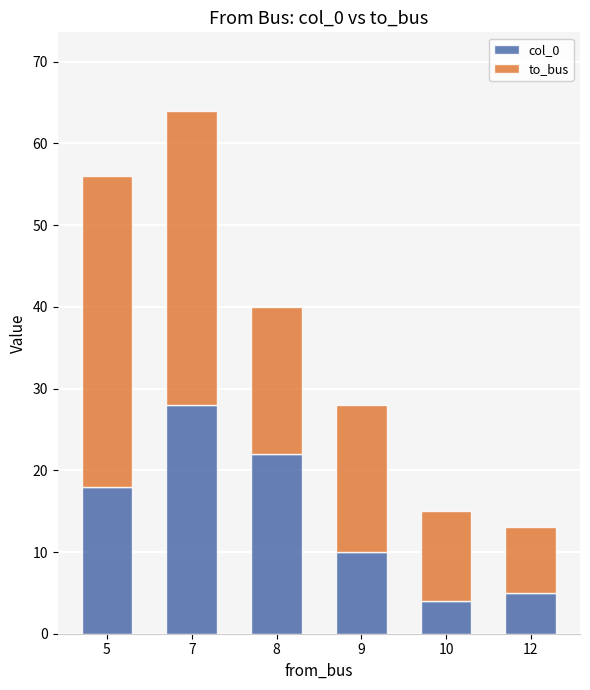

Are the bars grouped side by side (vs. stacked)?

No